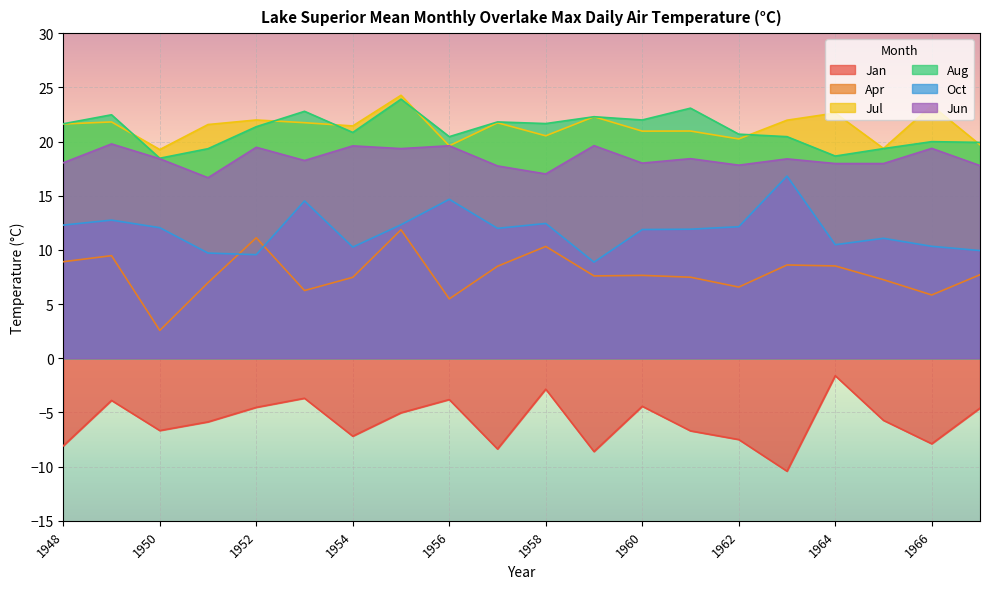

In Jul, how many points are higher than both neighbors (excluding endpoints)?

8